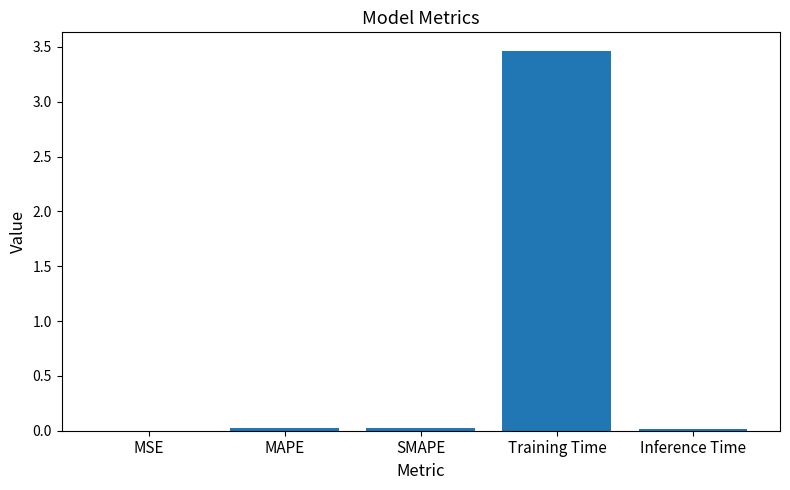

Which label corresponds to the largest value in the chart?

Training Time